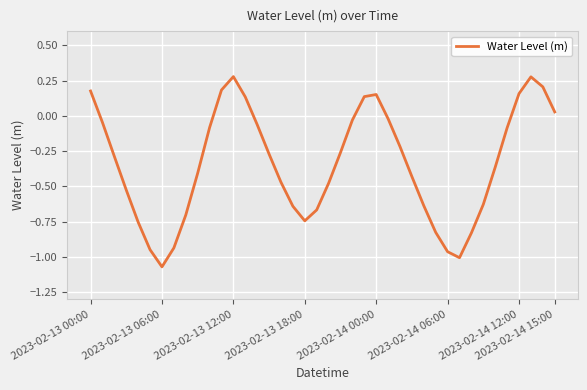

What is the difference between the maximum and minimum values?

1.3